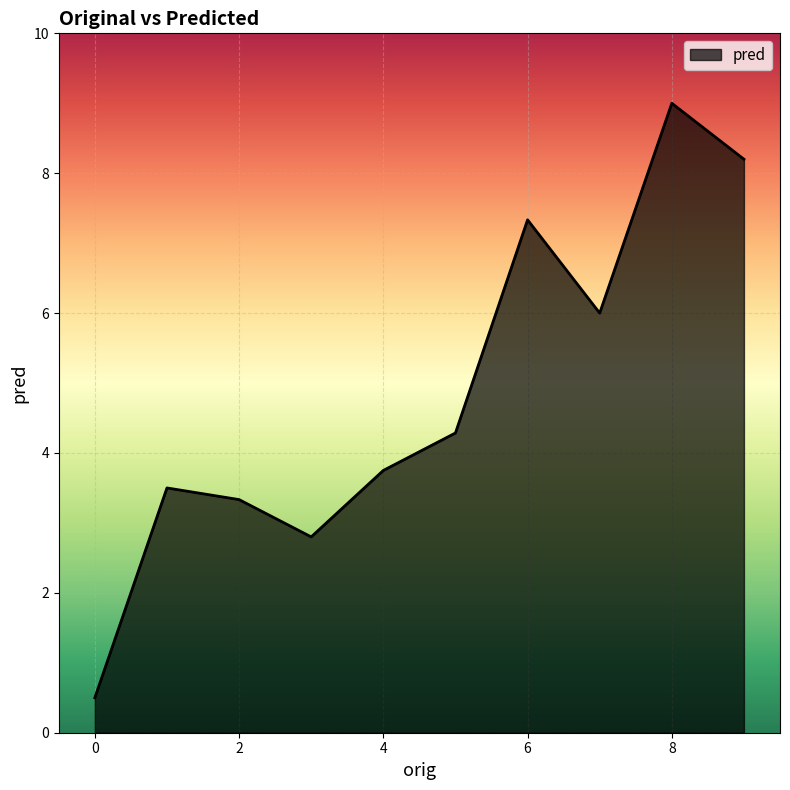

What is the maximum value shown in the chart?

9.0